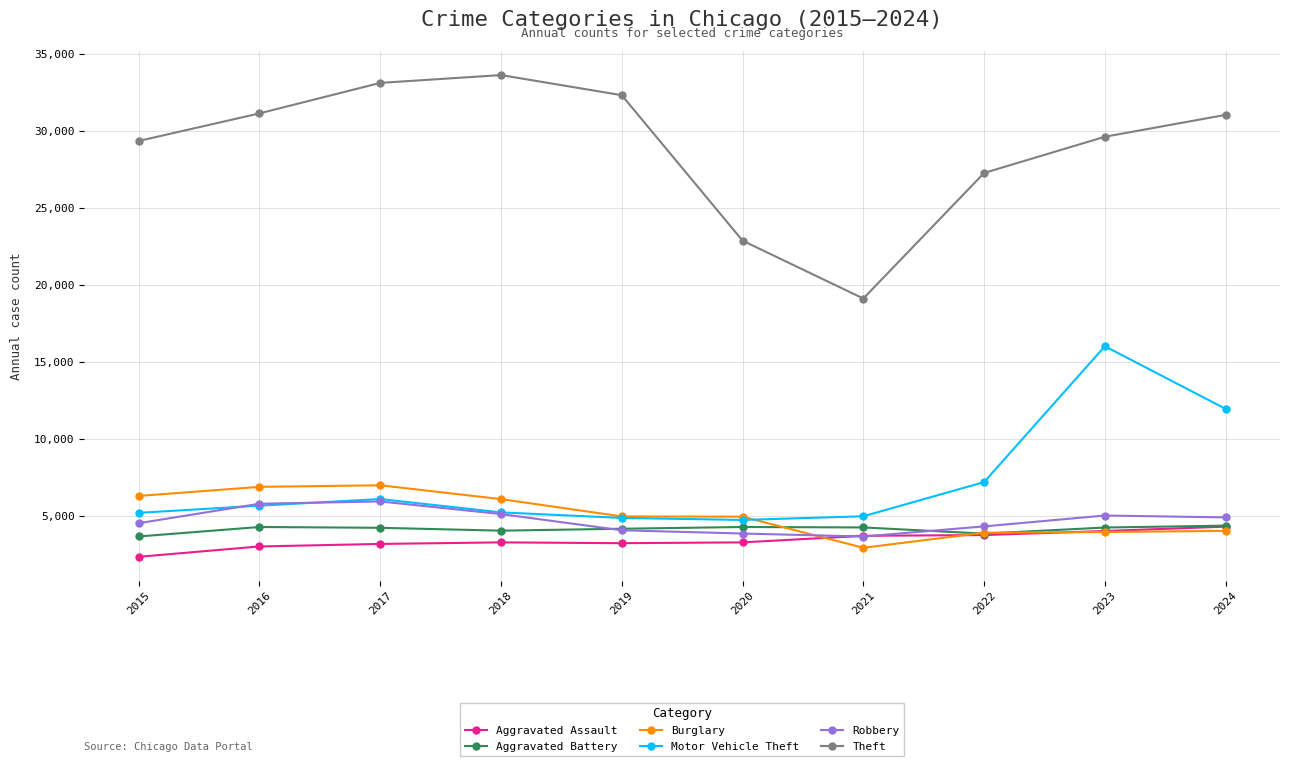

What is the smallest value displayed?

2340